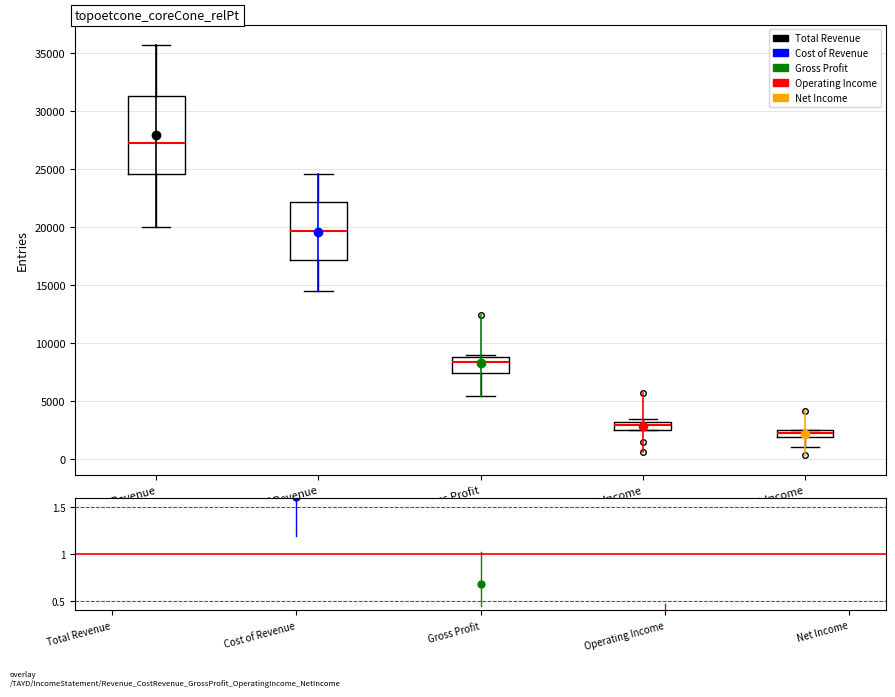

Which box has the highest median line?

Total Revenue